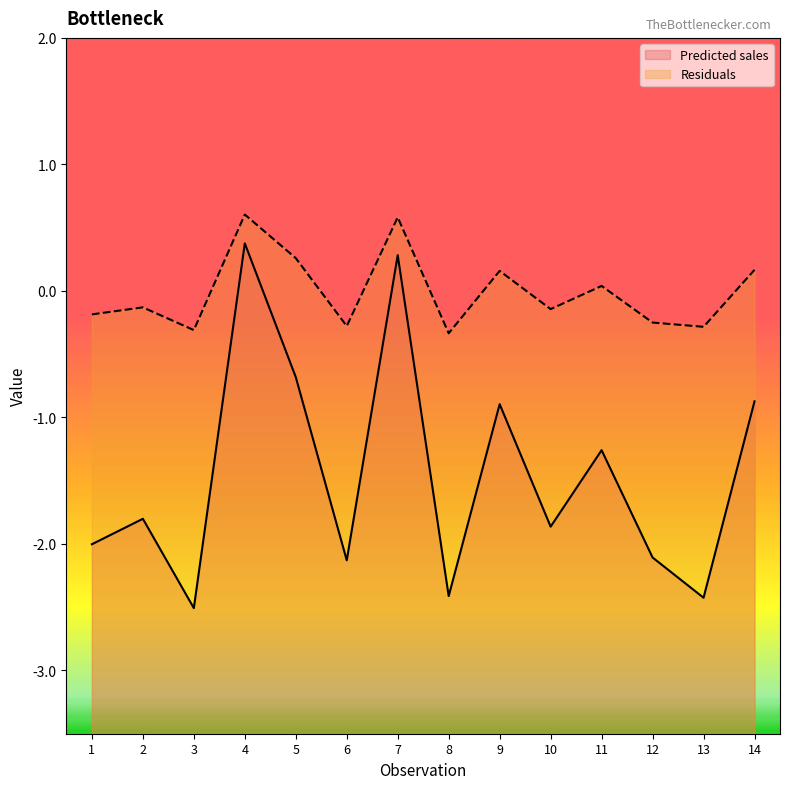

What is the highest value of the Predicted sales series?

0.4